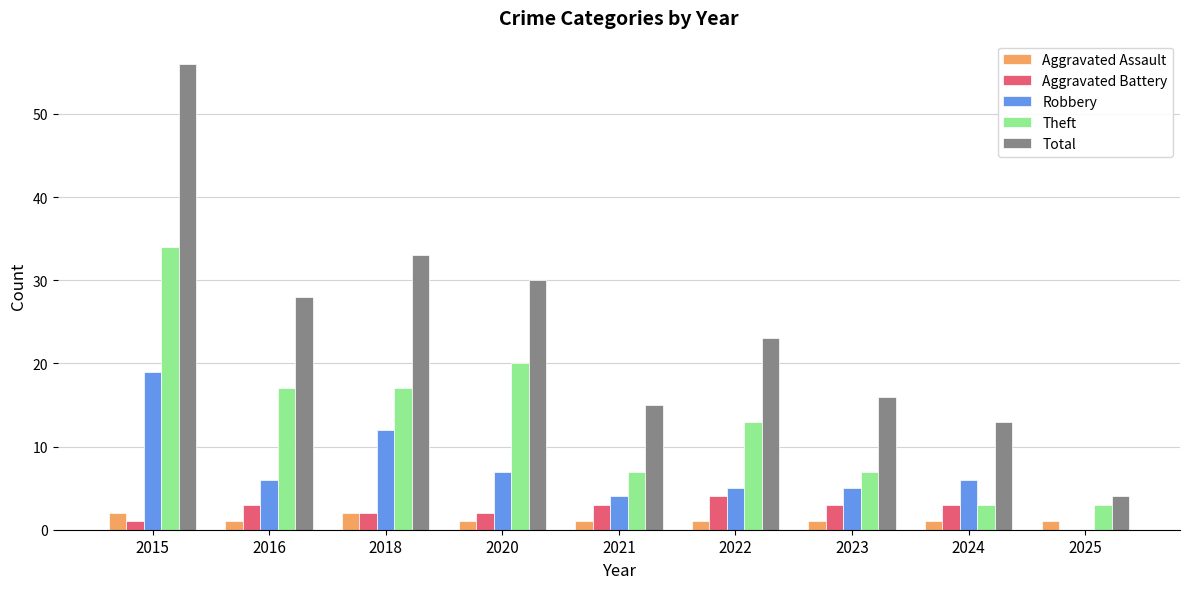

Reading left to right, what are all the values shown in this chart?

Aggravated Assault: 2	1	2	1	1	1	1	1	1
Aggravated Battery: 1	3	2	2	3	4	3	3	0
Robbery: 19	6	12	7	4	5	5	6	0
Theft: 34	17	17	20	7	13	7	3	3
Total: 56	28	33	30	15	23	16	13	4